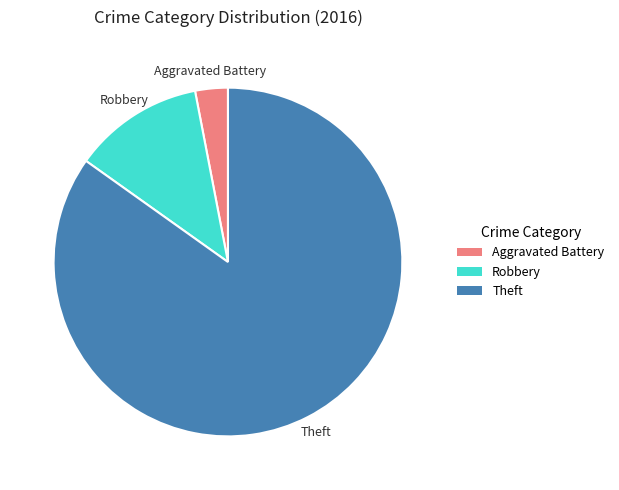

Rank the categories by value from highest to lowest.

Theft, Robbery, Aggravated Battery